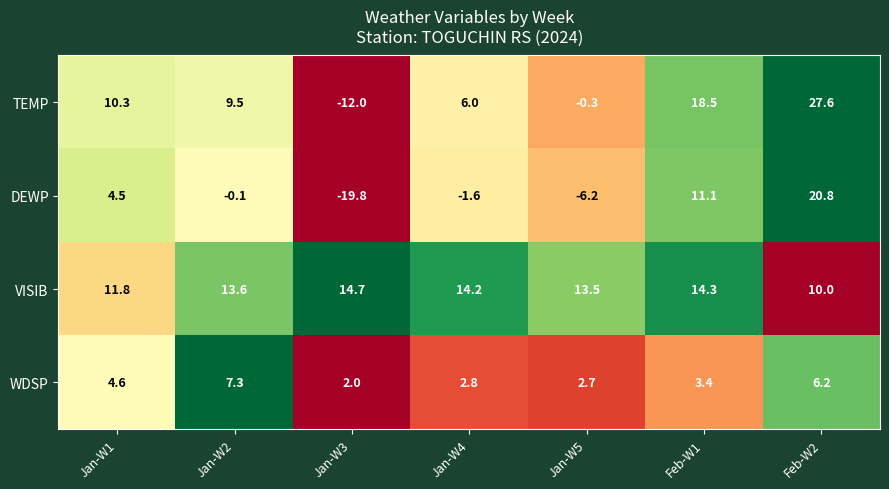

Is it true that DEWP equals -0.1 at Jan-W2?

True